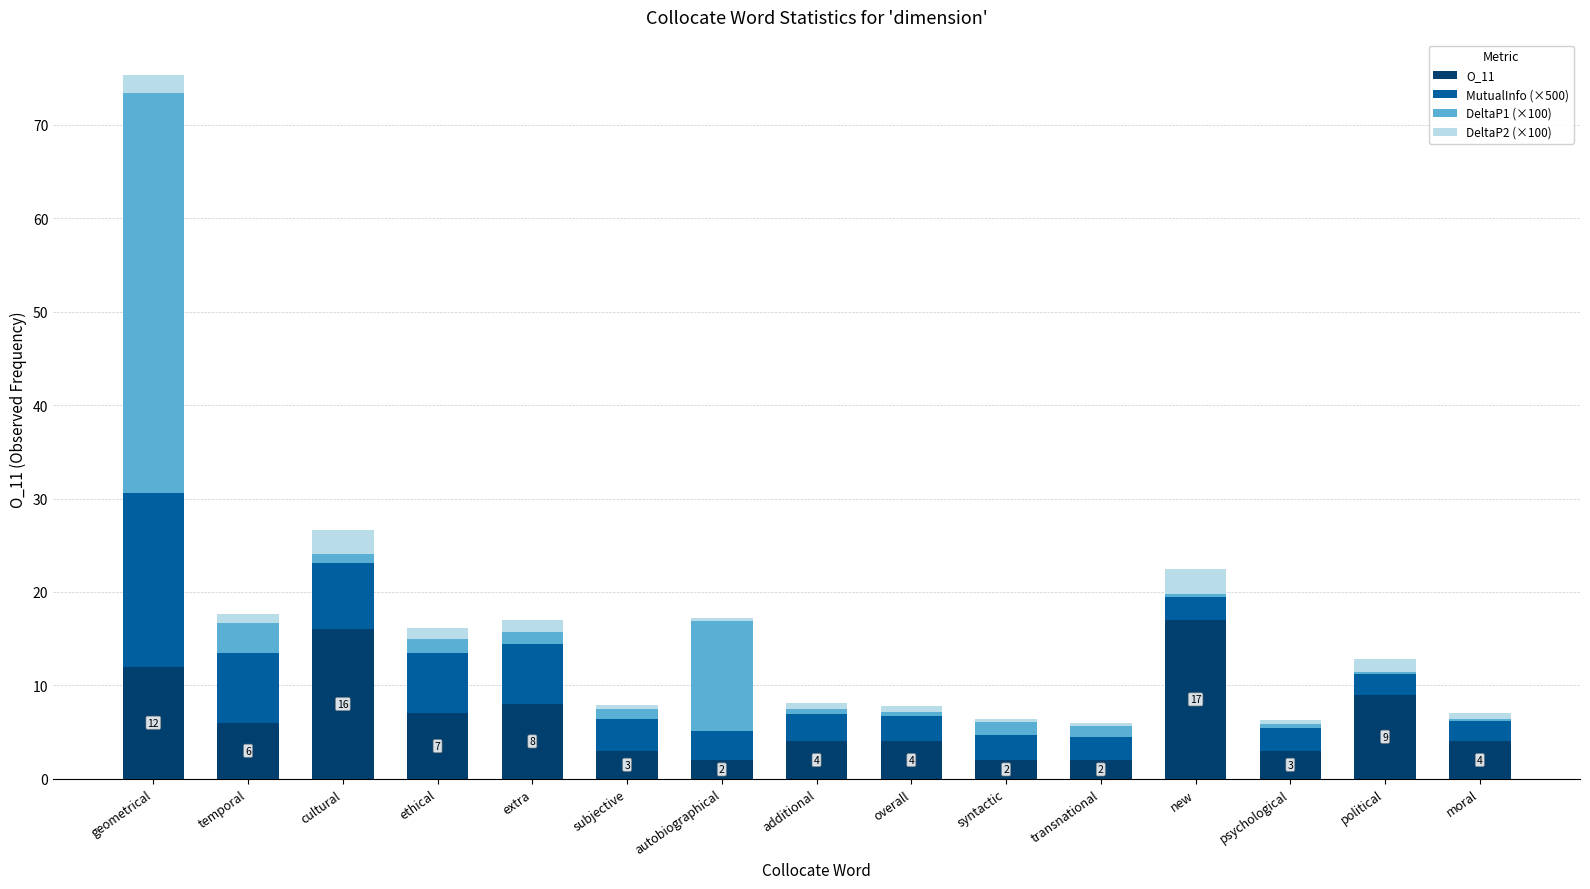

The value of O_11 at extra is 11.7. True or false?

False